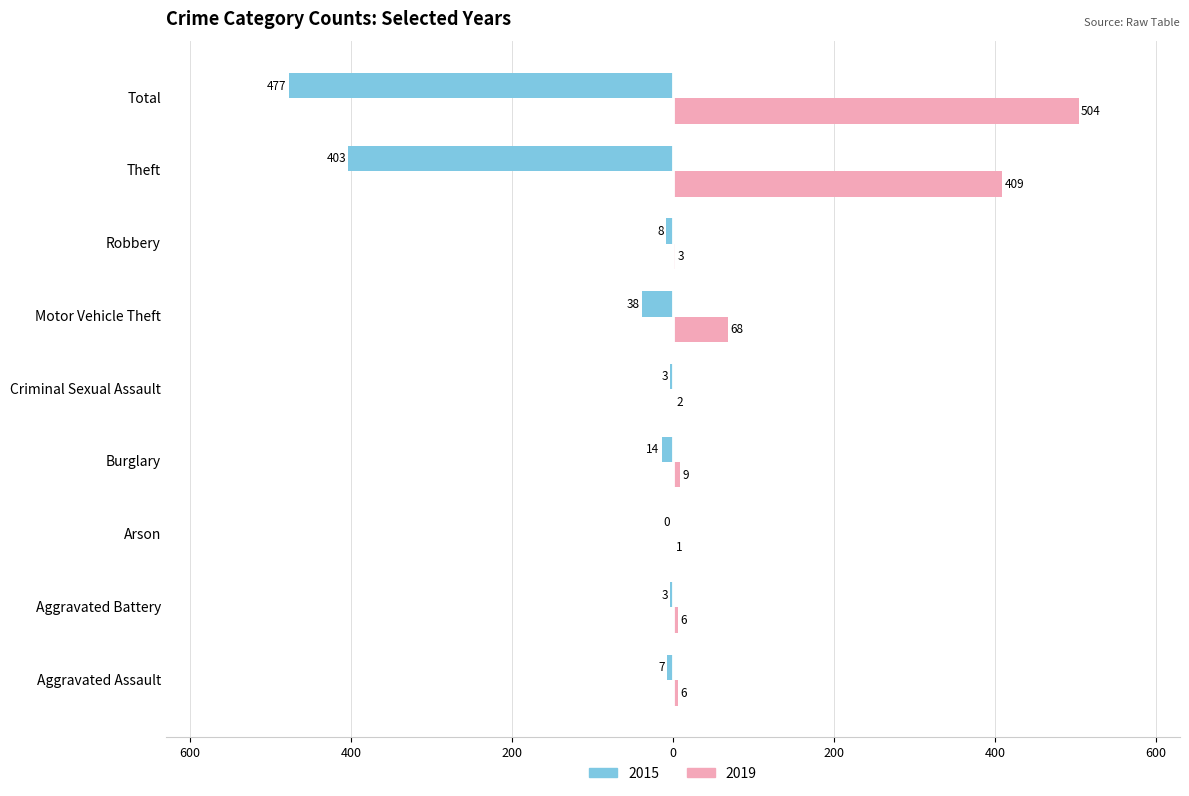

What is the total value across all series at Criminal Sexual Assault?

-1